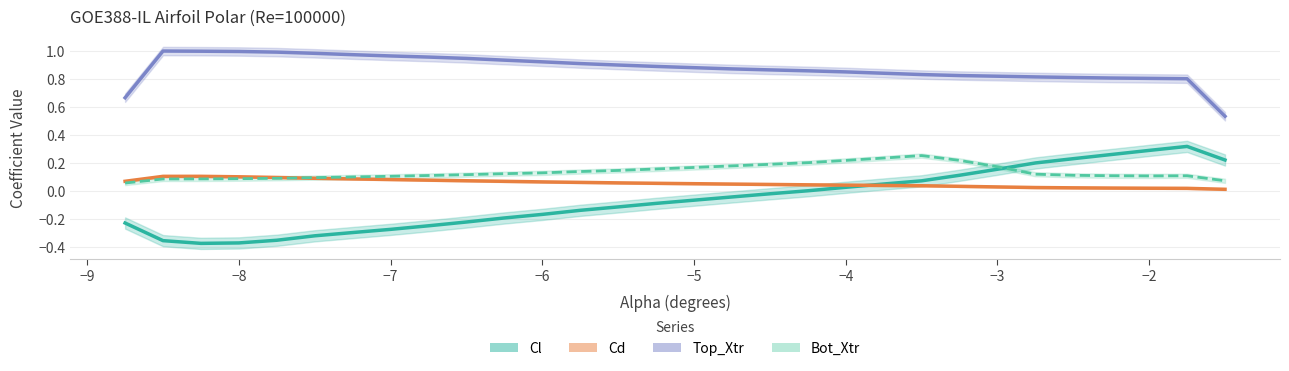

What is the difference between the maximum and minimum values in the Cl series?

0.7